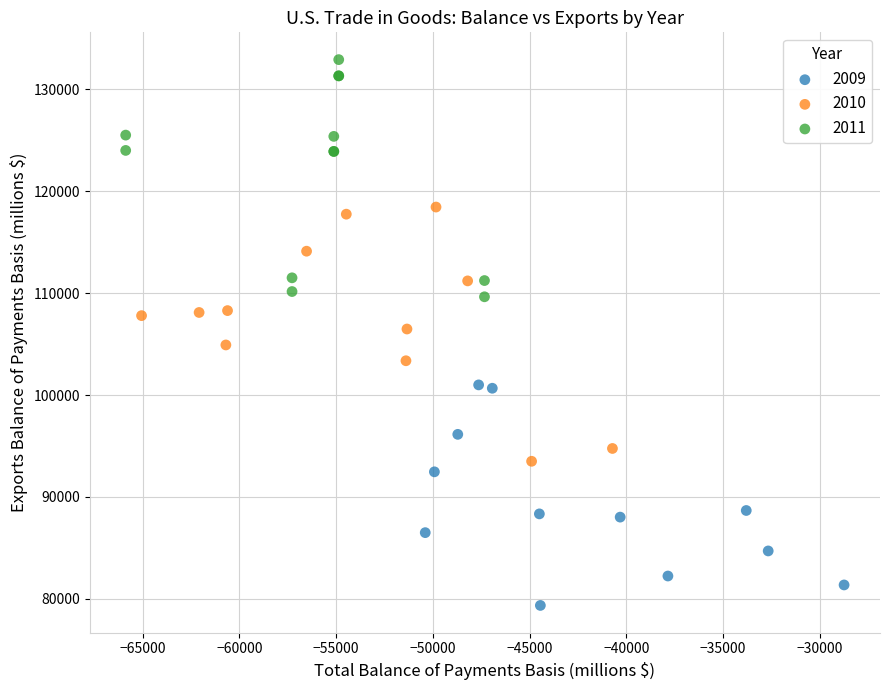

Which series contains the highest Y value?

2011